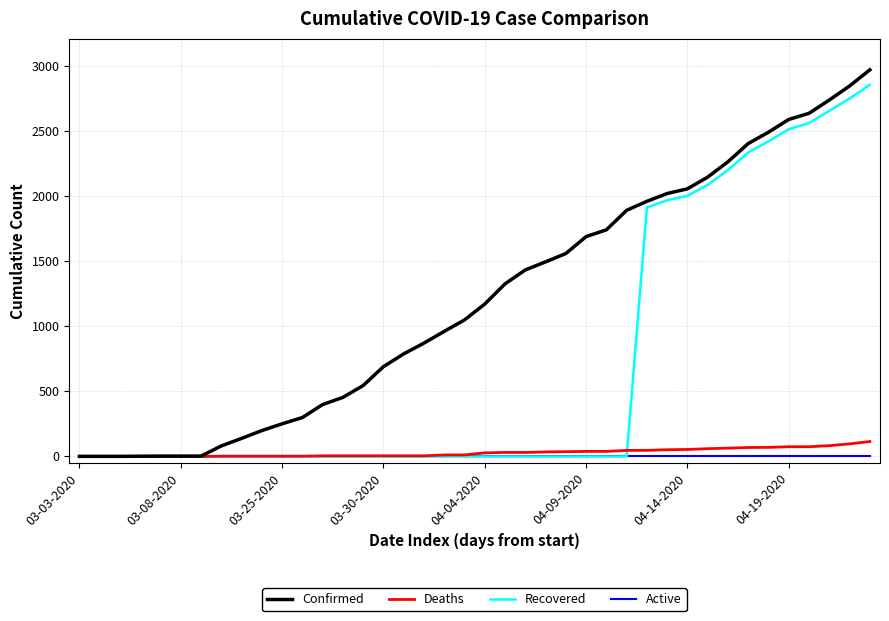

Count the number of data series in this chart.

4